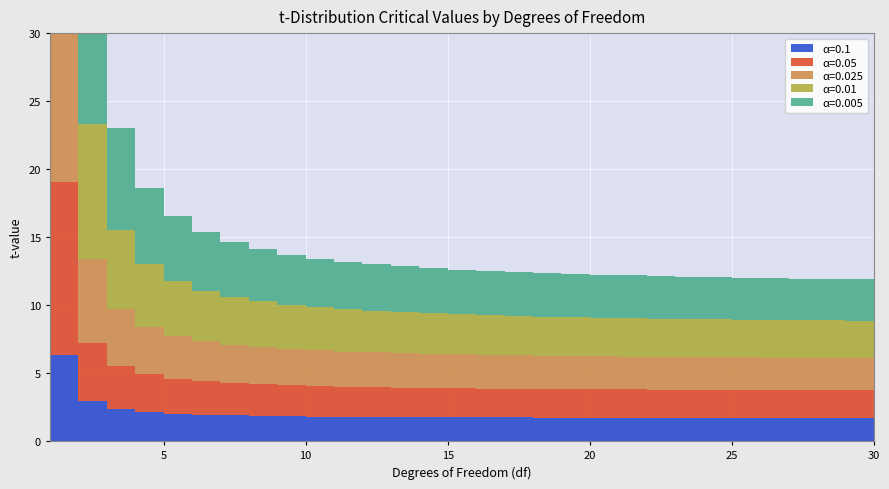

Reading right to left, list all the values displayed in this chart.

0.1: 30=1.7	29=1.7	28=1.7	27=1.7	26=1.7	25=1.7	24=1.7	23=1.7	22=1.7	21=1.7	20=1.7	19=1.7	18=1.7	17=1.7	16=1.7	15=1.8	14=1.8	13=1.8	12=1.8	11=1.8	10=1.8	9=1.8	8=1.9	7=1.9	6=1.9	5=2.0	4=2.1	3=2.4	2=2.9	1=6.3
0.05: 30=2.0	29=2.0	28=2.0	27=2.1	26=2.1	25=2.1	24=2.1	23=2.1	22=2.1	21=2.1	20=2.1	19=2.1	18=2.1	17=2.1	16=2.1	15=2.1	14=2.1	13=2.2	12=2.2	11=2.2	10=2.2	9=2.3	8=2.3	7=2.4	6=2.4	5=2.6	4=2.8	3=3.2	2=4.3	1=12.7
0.025: 30=2.4	29=2.4	28=2.4	27=2.4	26=2.4	25=2.4	24=2.4	23=2.4	22=2.4	21=2.4	20=2.4	19=2.4	18=2.4	17=2.5	16=2.5	15=2.5	14=2.5	13=2.5	12=2.6	11=2.6	10=2.6	9=2.7	8=2.8	7=2.8	6=3.0	5=3.2	4=3.5	3=4.2	2=6.2	1=25.5
0.01: 30=2.8	29=2.8	28=2.8	27=2.8	26=2.8	25=2.8	24=2.8	23=2.8	22=2.8	21=2.8	20=2.8	19=2.9	18=2.9	17=2.9	16=2.9	15=2.9	14=3.0	13=3.0	12=3.1	11=3.1	10=3.2	9=3.2	8=3.4	7=3.5	6=3.7	5=4.0	4=4.6	3=5.8	2=9.9	1=63.7
0.005: 30=3.0	29=3.0	28=3.0	27=3.1	26=3.1	25=3.1	24=3.1	23=3.1	22=3.1	21=3.1	20=3.2	19=3.2	18=3.2	17=3.2	16=3.3	15=3.3	14=3.3	13=3.4	12=3.4	11=3.5	10=3.6	9=3.7	8=3.8	7=4.0	6=4.3	5=4.8	4=5.6	3=7.5	2=14.1	1=127.3